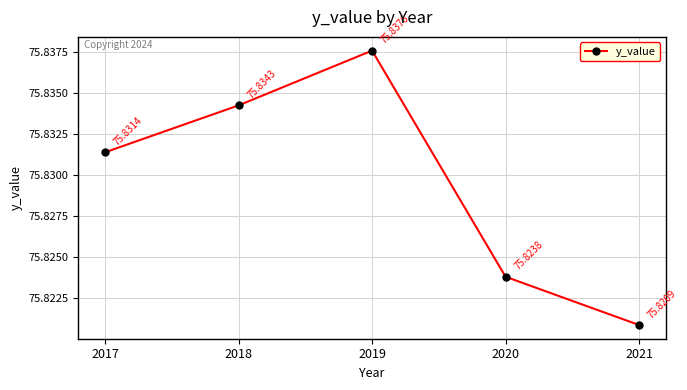

What is the ratio of the value at 2021 to the value at 2019?

1.0